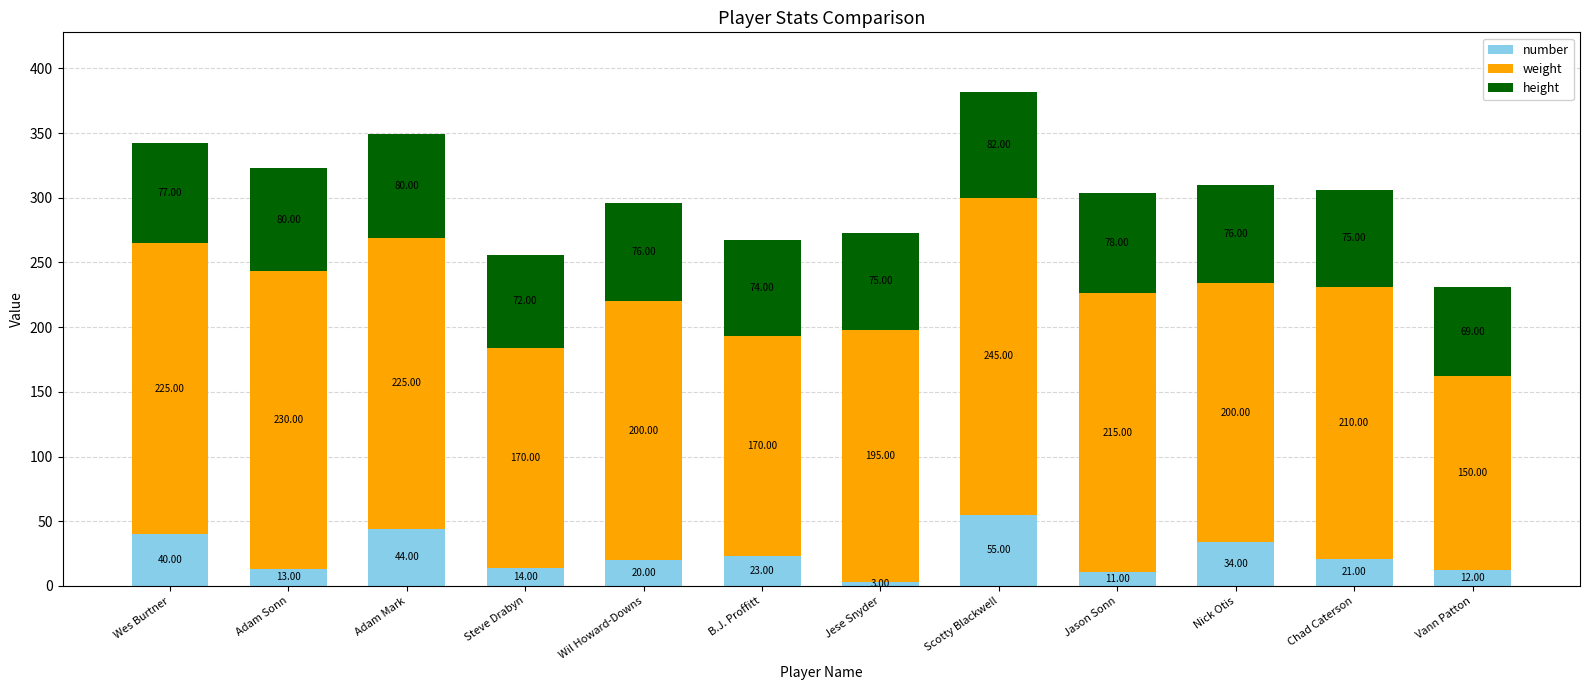

Where does the number series first go above 21?

Wes Burtner